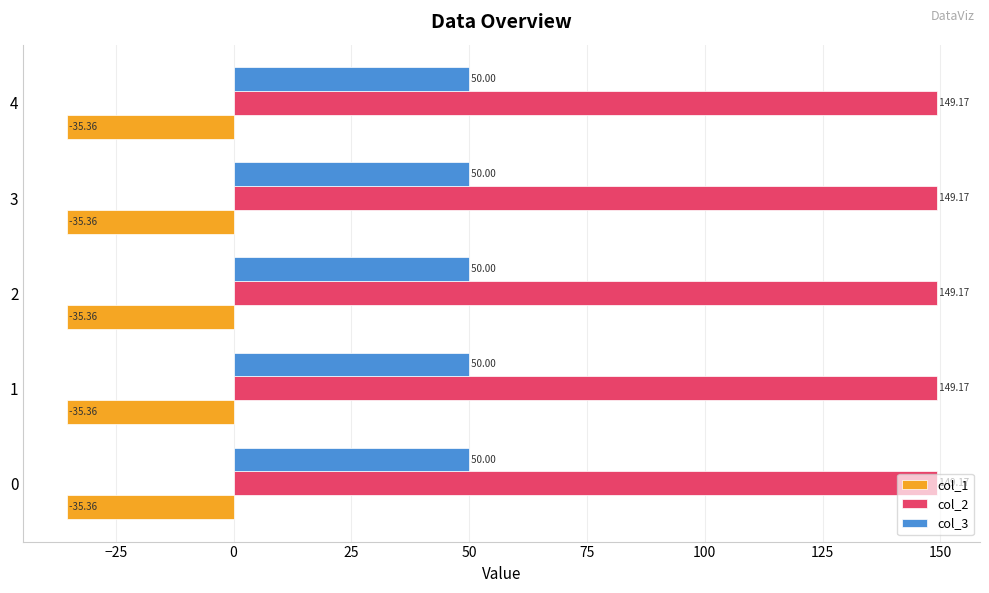

Which series has the largest total across all categories?

col_2